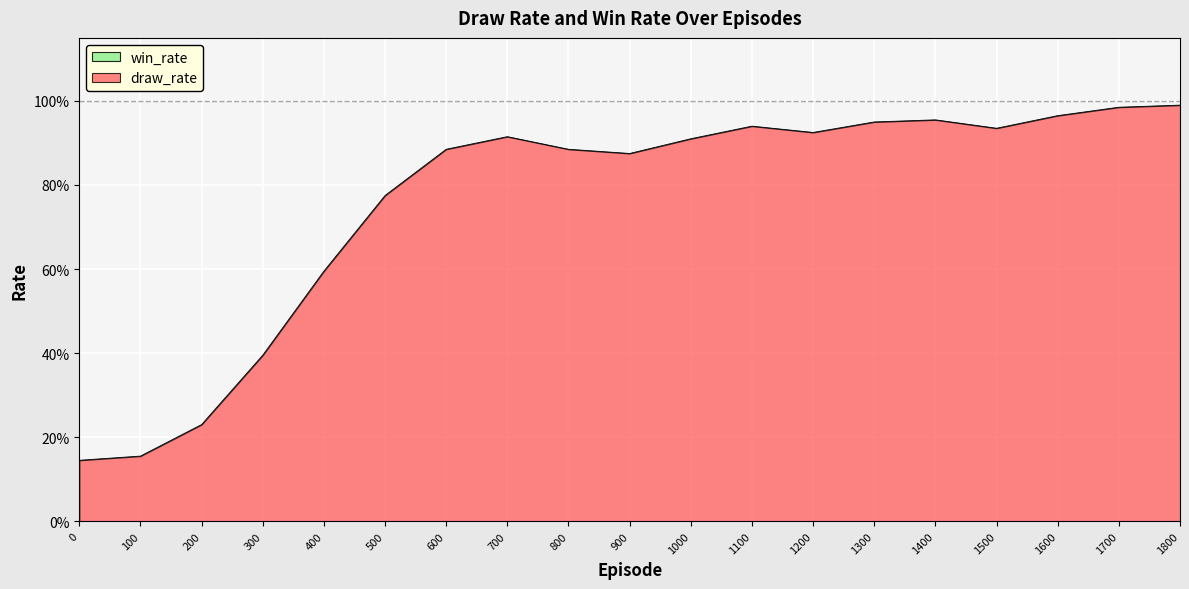

Reading left to right, transcribe all the data shown in this chart.

0=0.1	100=0.2	200=0.2	300=0.4	400=0.6	500=0.8	600=0.9	700=0.9	800=0.9	900=0.9	1000=0.9	1100=0.9	1200=0.9	1300=0.9	1400=1.0	1500=0.9	1600=1.0	1700=1.0	1800=1.0